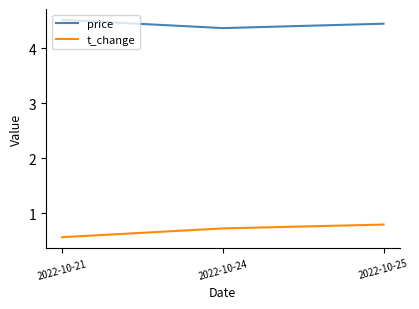

At which category is the sum across all series the highest?

2022-10-25